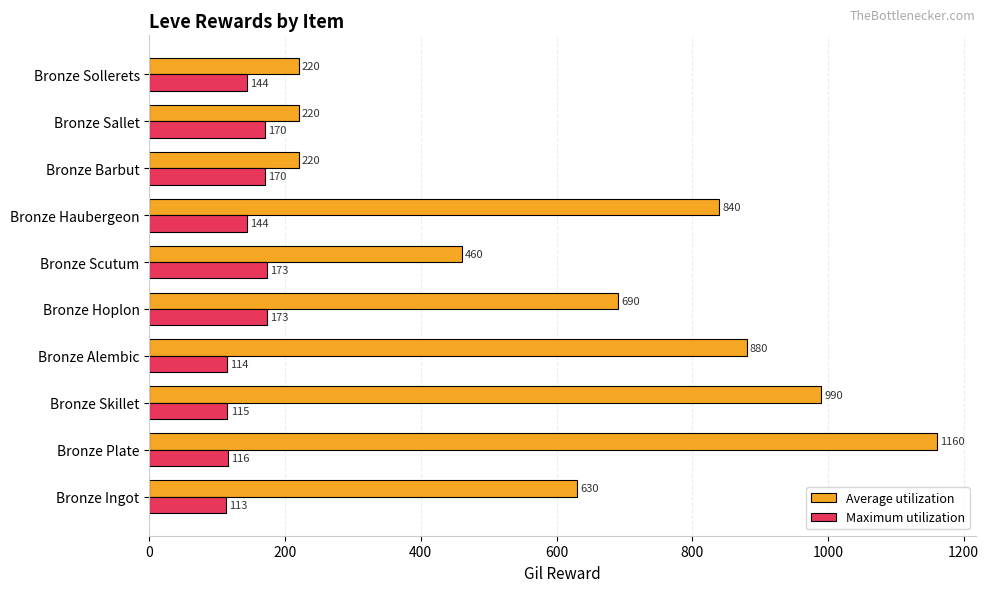

Is it true that Average utilization equals 952 at Bronze Hoplon?

False